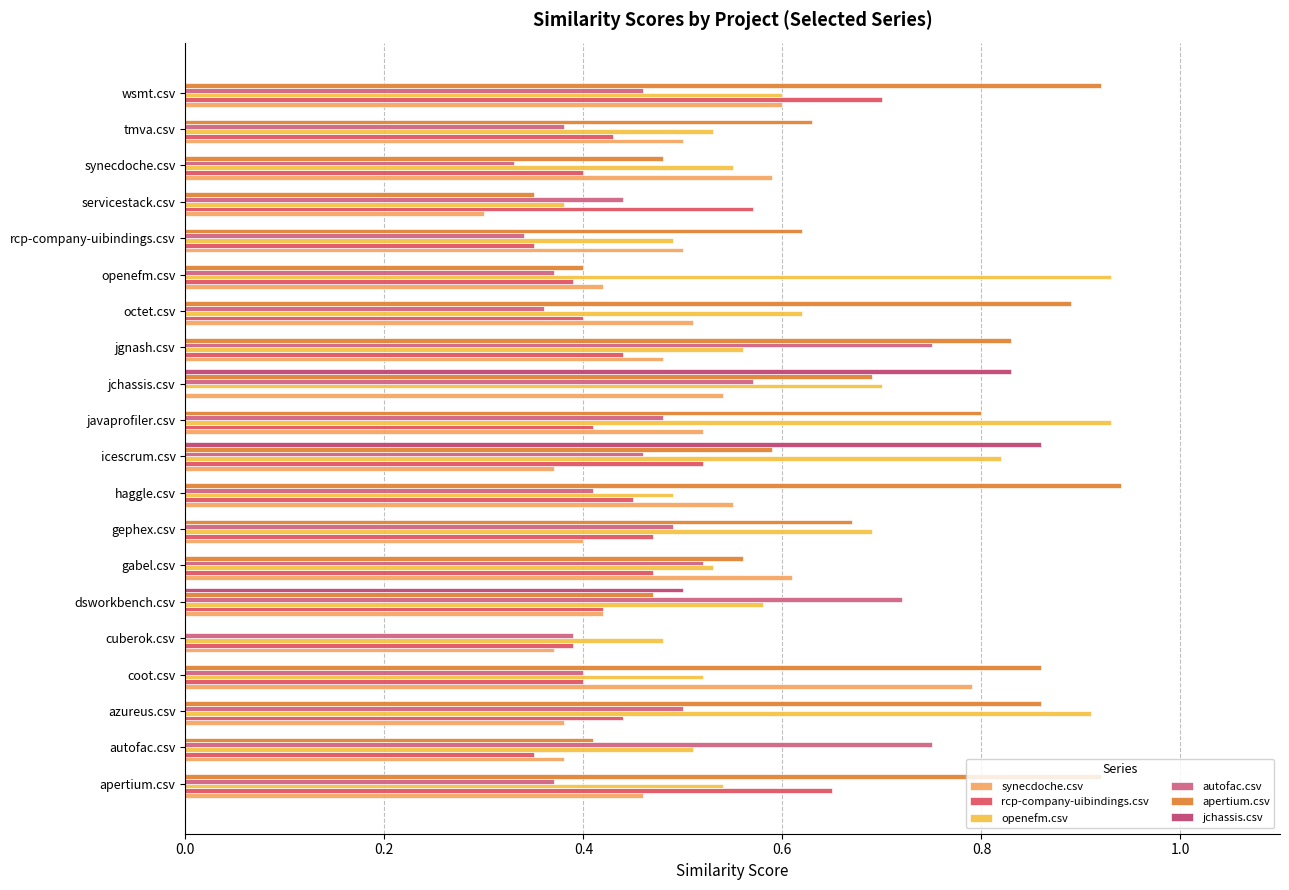

What are all the series names shown in the legend?

synecdoche.csv, rcp-company-uibindings.csv, openefm.csv, autofac.csv, apertium.csv, jchassis.csv